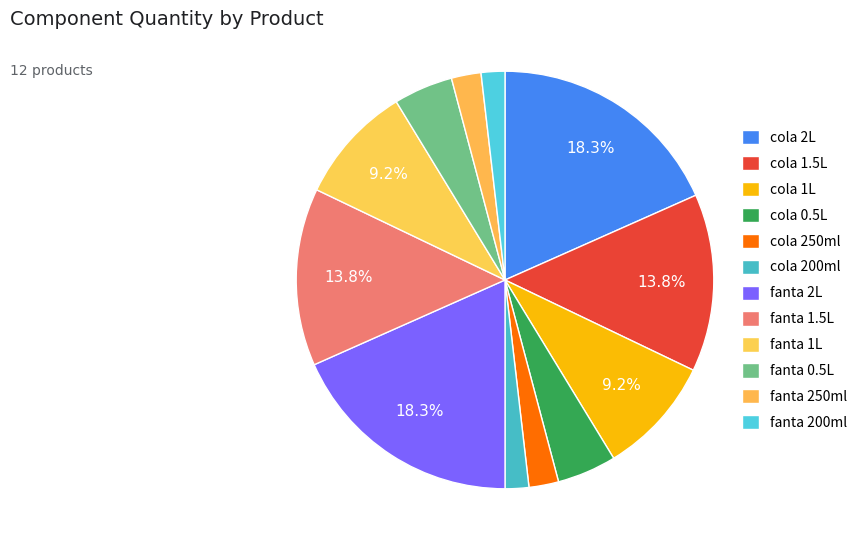

Which has a higher value, cola 1.5L or fanta 1.5L?

cola 1.5L